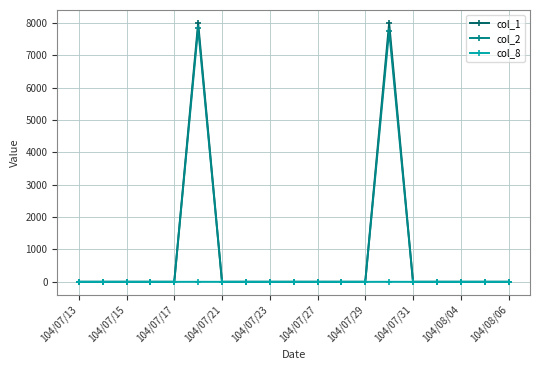

What is the greatest value displayed?

8000